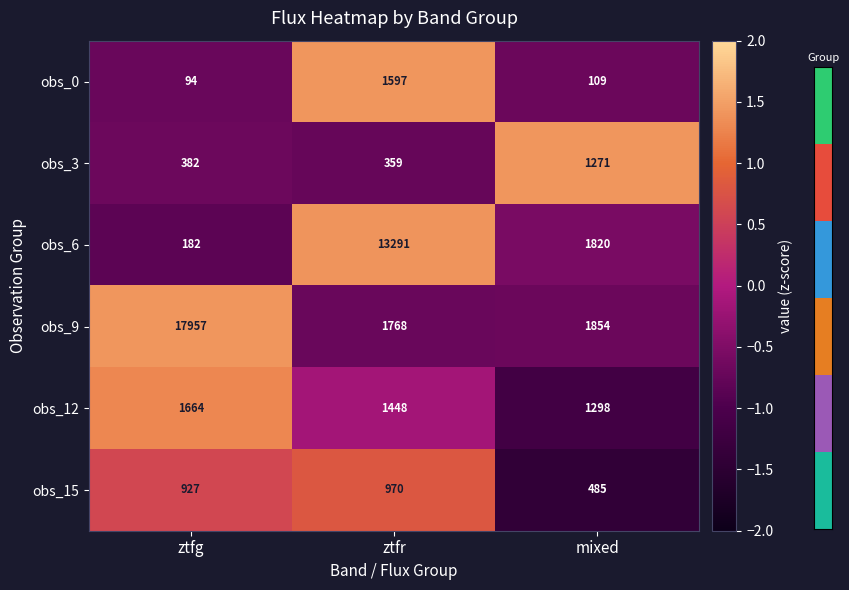

At ztfg, list the series in order from smallest to largest.

obs_0, obs_6, obs_3, obs_15, obs_12, obs_9